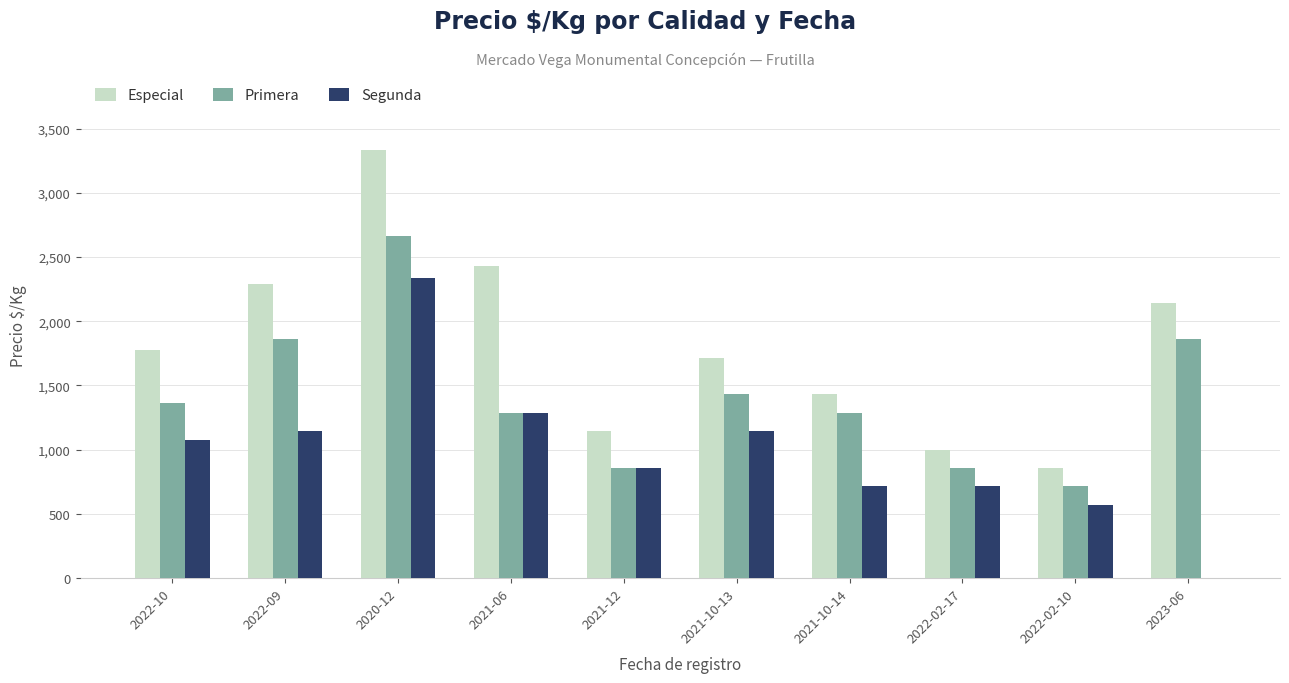

Where is Especial nearest to the value 2095?

2023-06